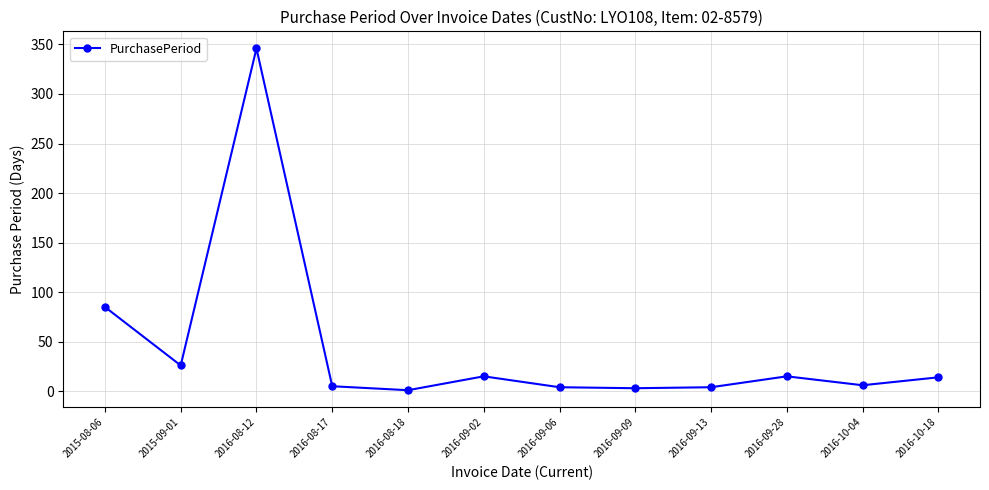

Which has a higher value, 2016-09-06 or 2015-08-06?

2015-08-06